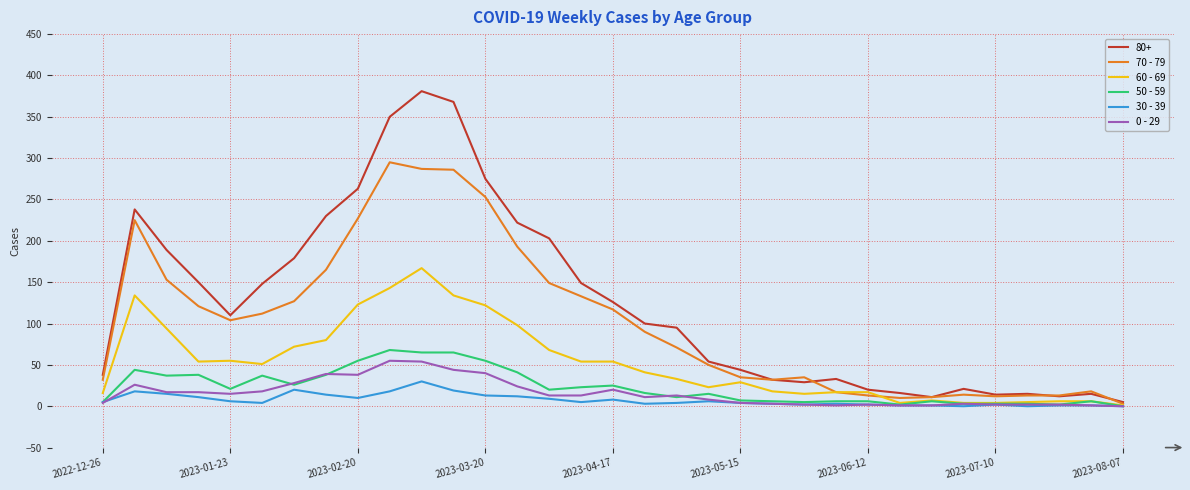

What is the greatest value displayed?

381